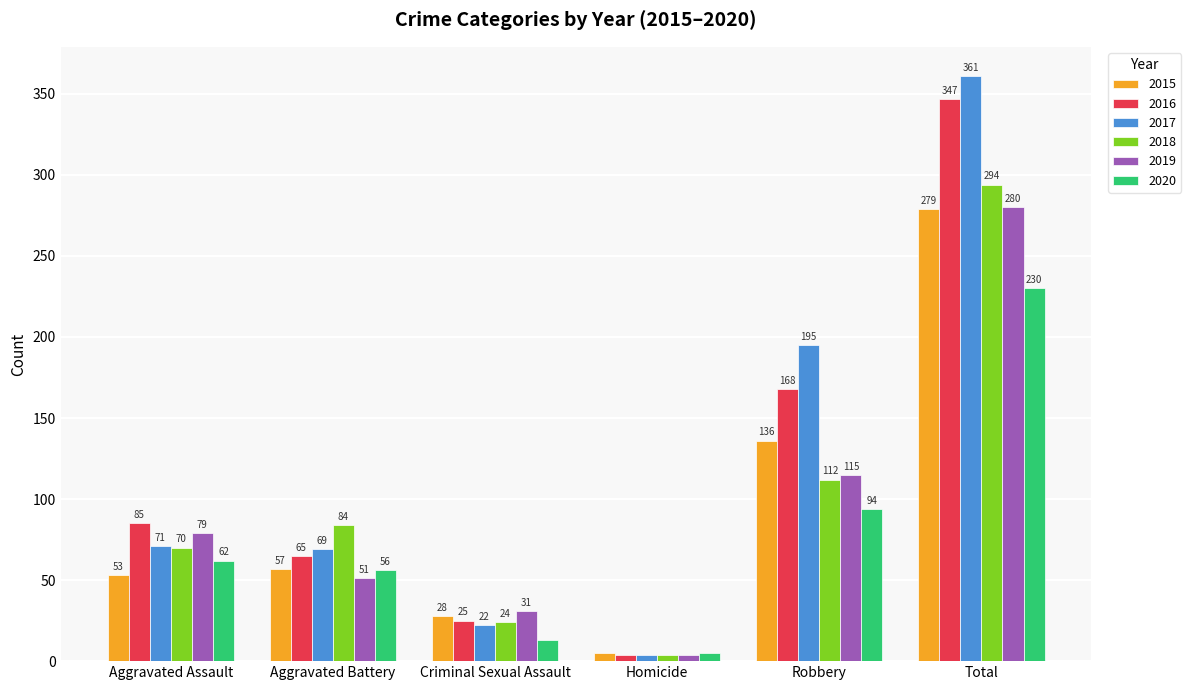

Which series has the largest total across all categories?

2017